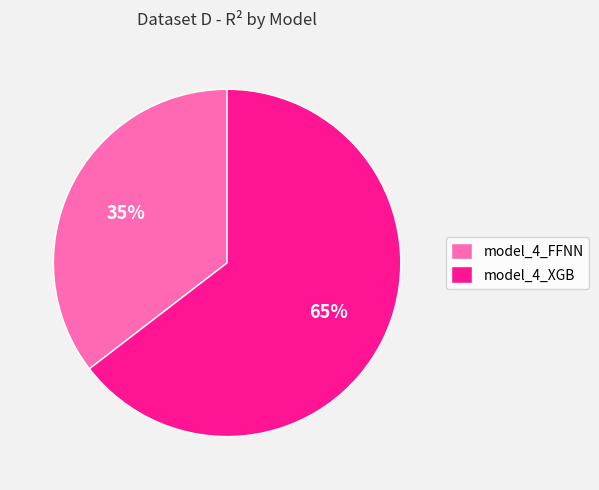

To the nearest percent, what is the combined percentage of model_4_FFNN and model_4_XGB?

100%